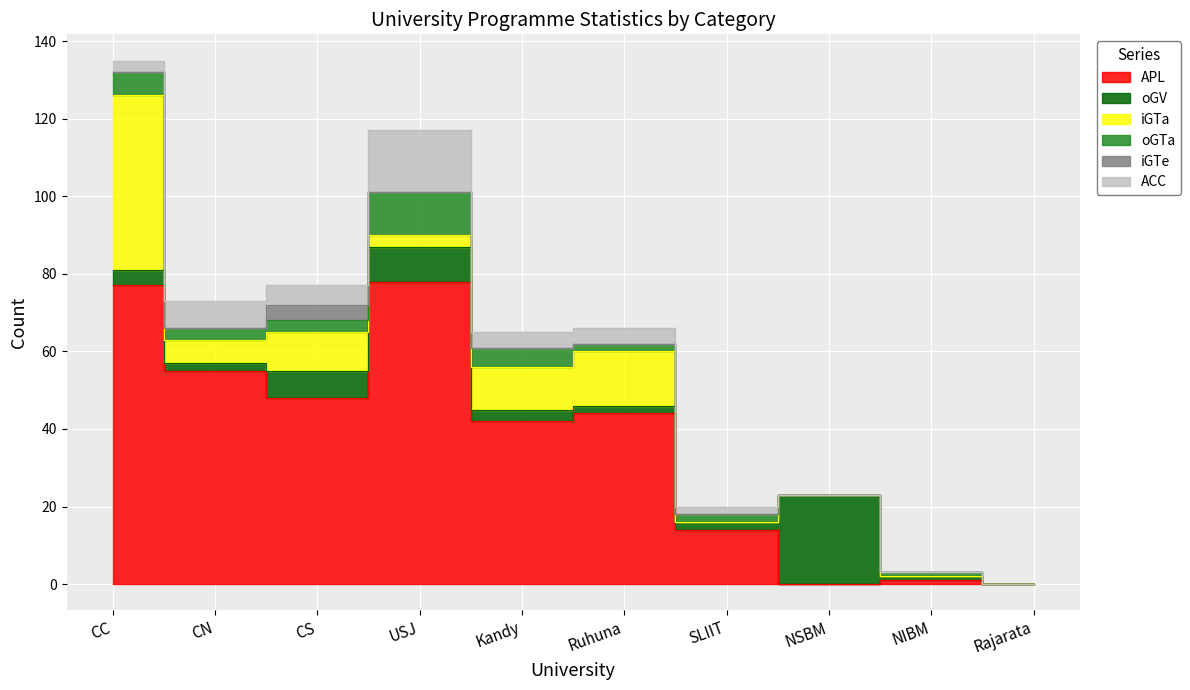

True or false: oGV and iGTe cross at least once.

False